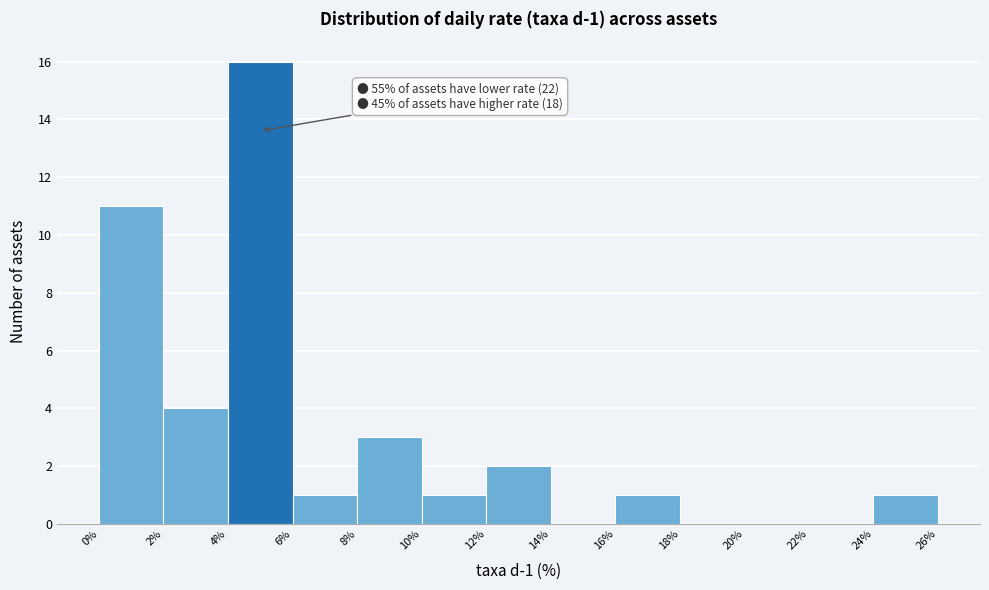

Which range on the x-axis has the tallest bar?

4% to 6%